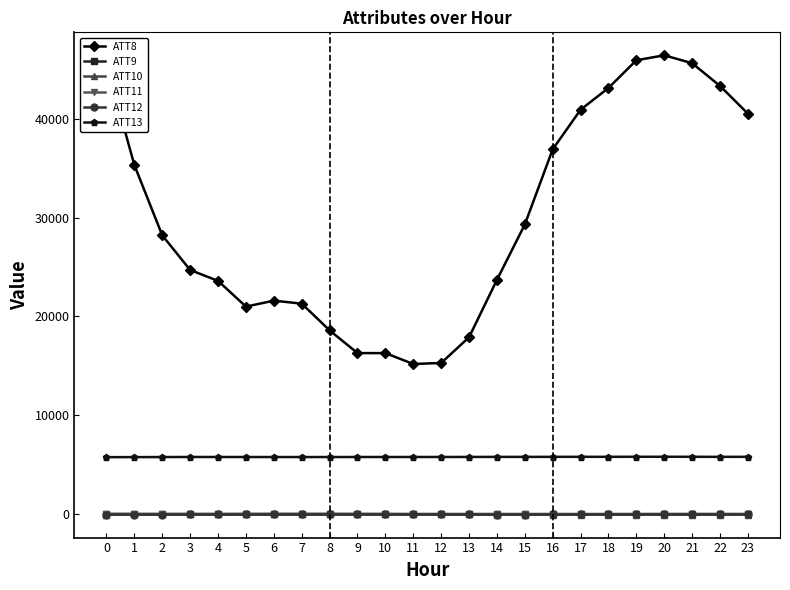

How many data points in ATT9 are less than 33?

12